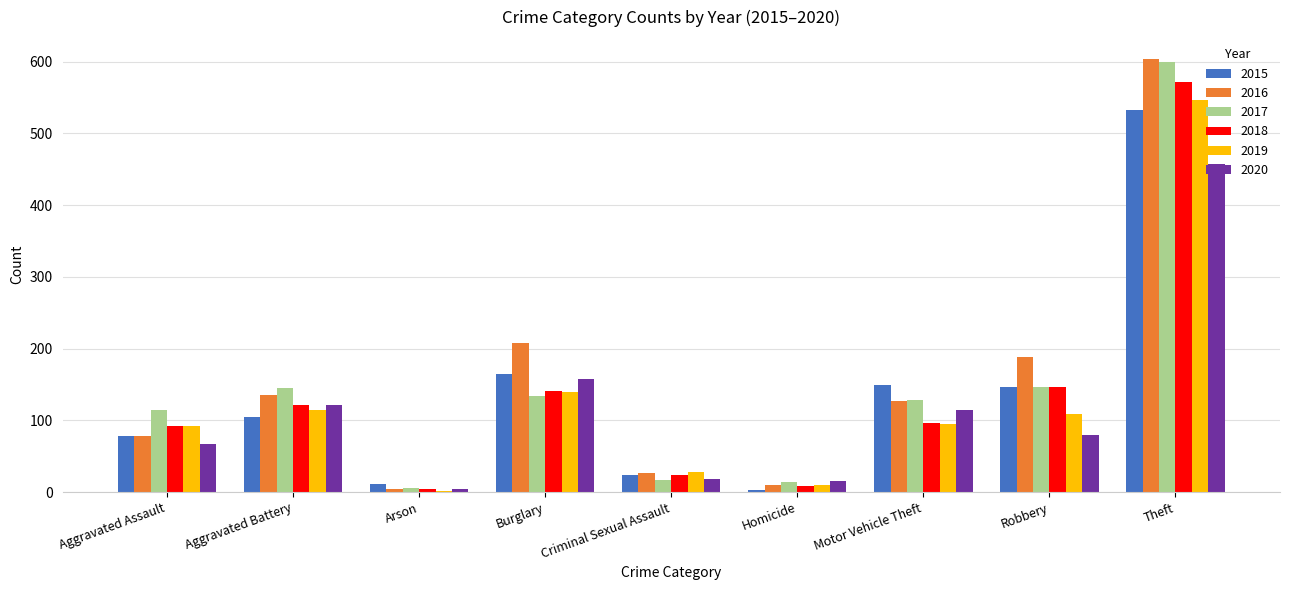

What is the greatest value displayed?

604